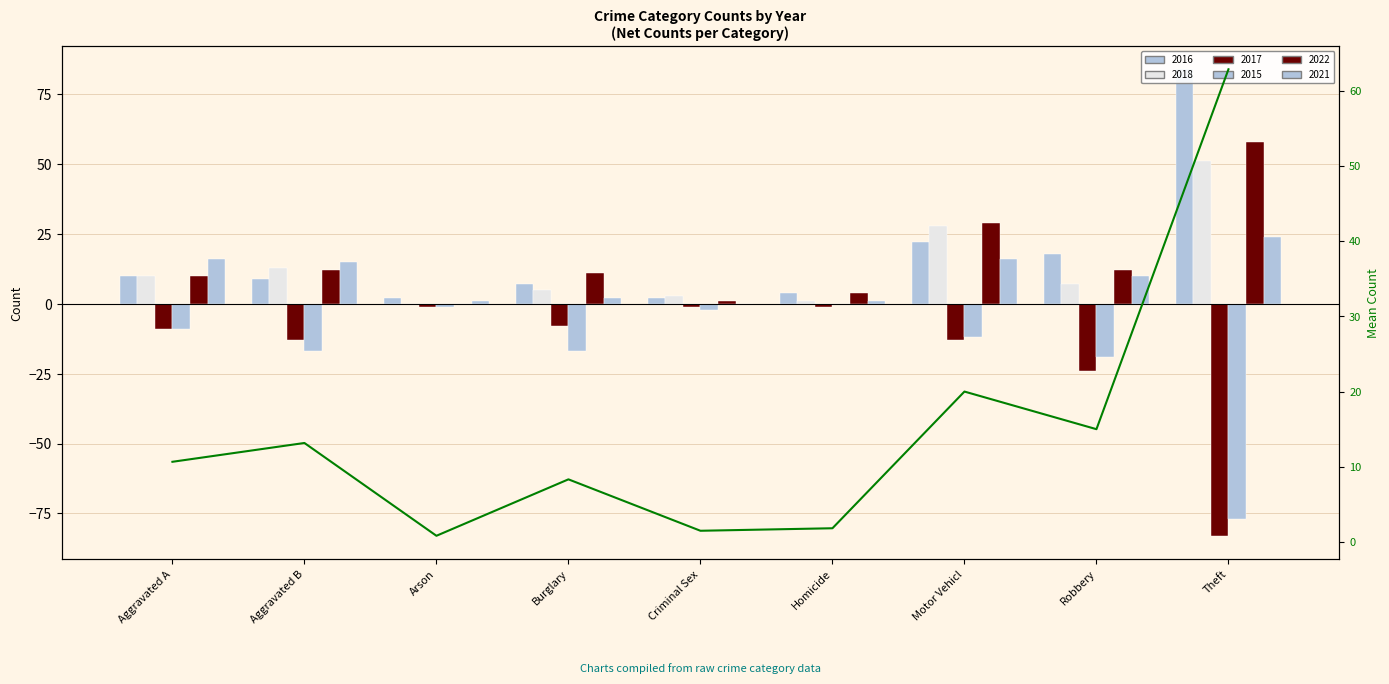

What is the change in value from Aggravated A to Arson?

-9.8